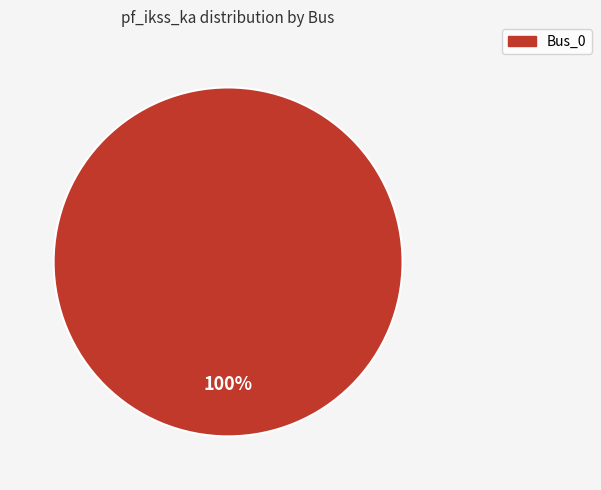

Is there a majority slice in this chart?

Yes